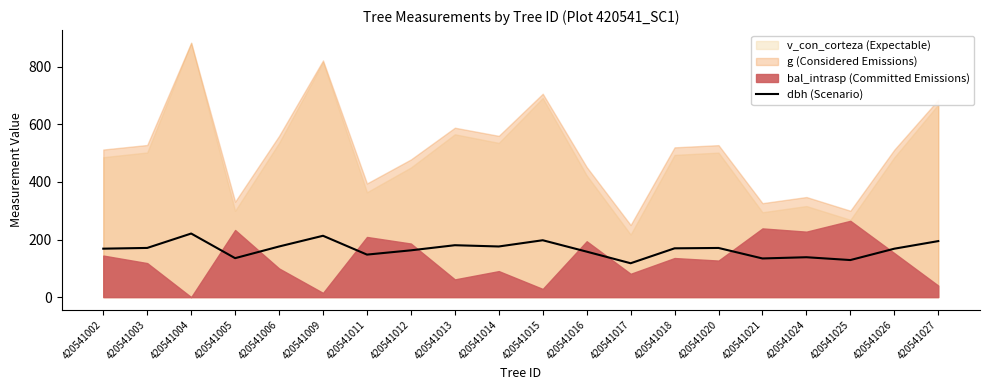

Is it true that dbh (Scenario) equals 269.4 at 420541026?

False